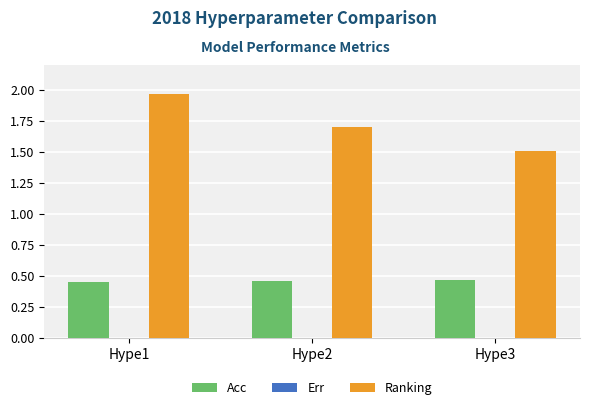

True or false: Ranking has a value of 0.7 at Hype1.

False